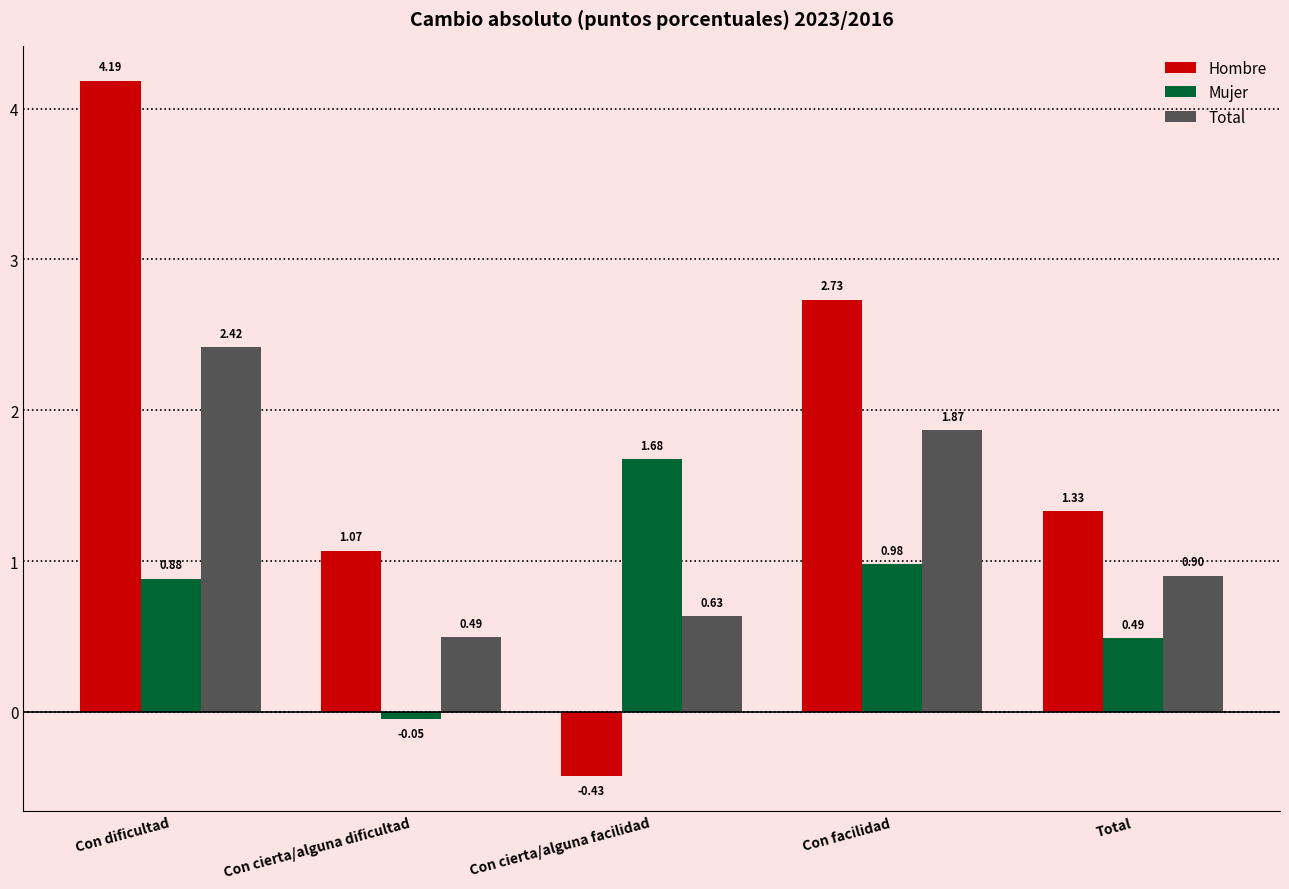

Which label corresponds to the largest value in the chart?

Con dificultad